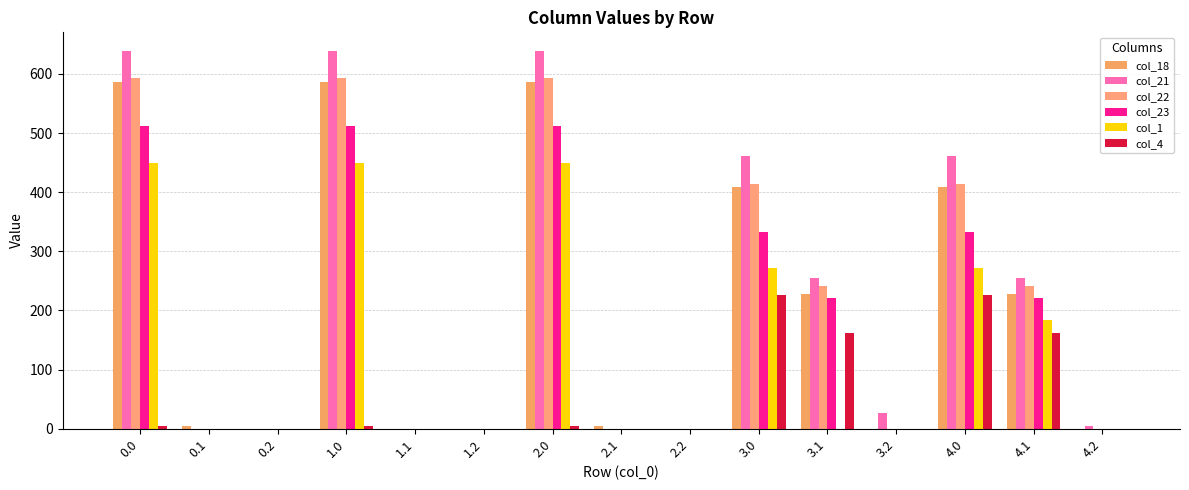

What is the difference between the col_18 values at 4.1 and 0.2?

227.4